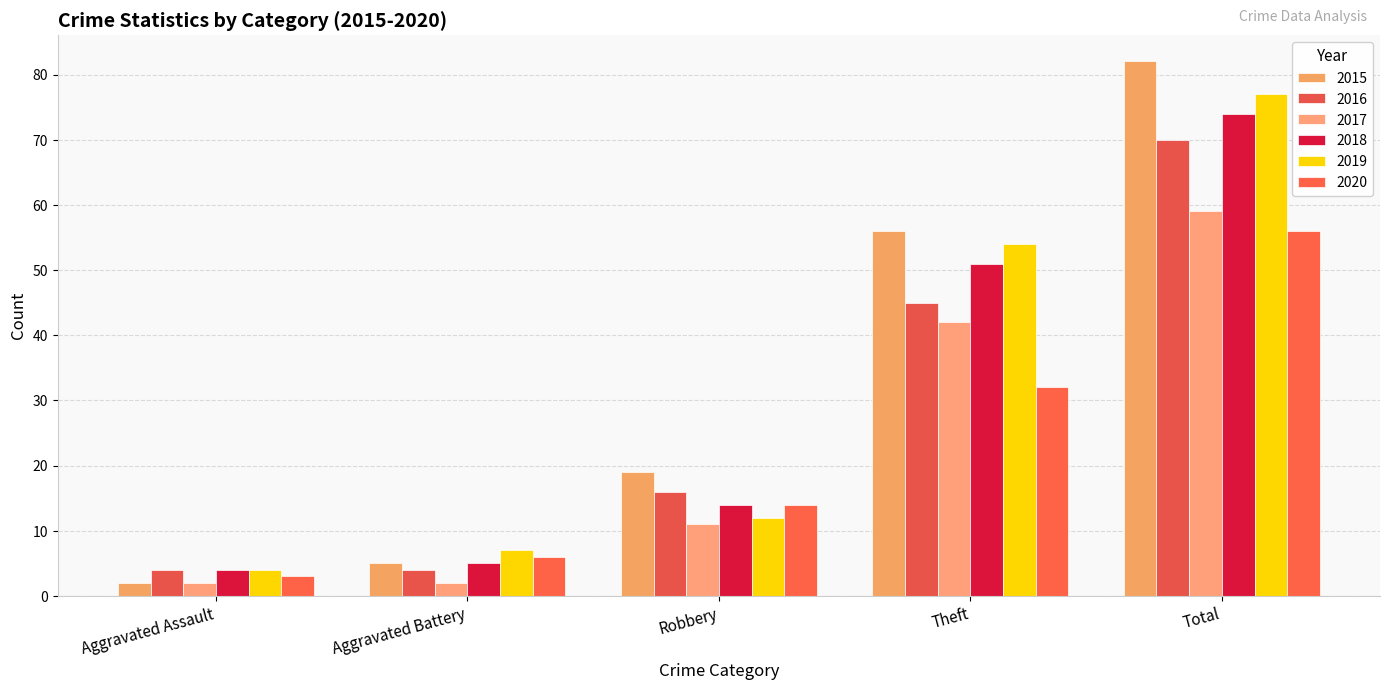

Which series has the widest spread of values?

2015